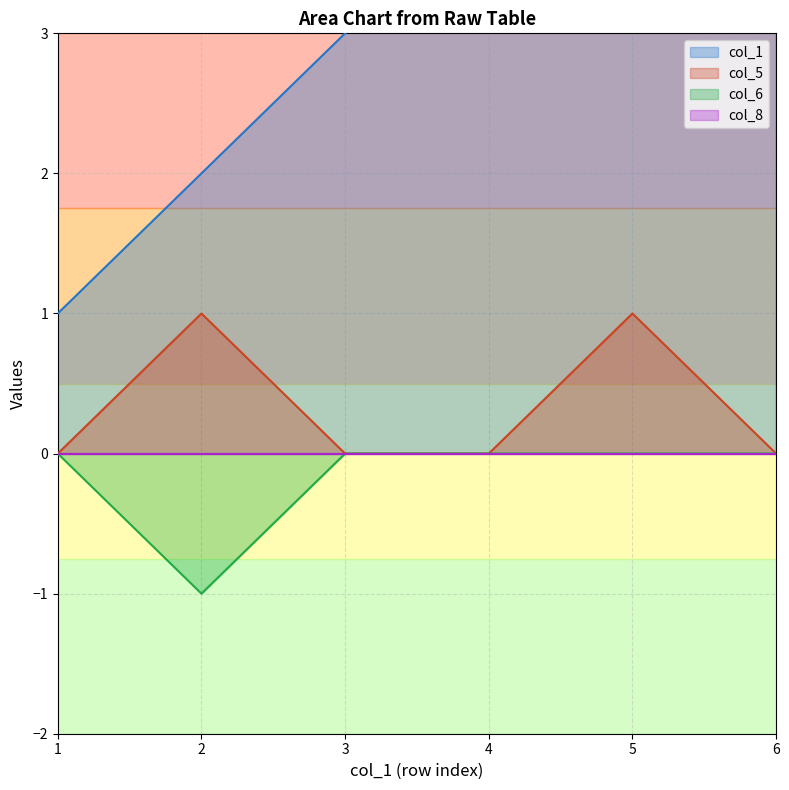

What is the sum of all col_5 values?

2